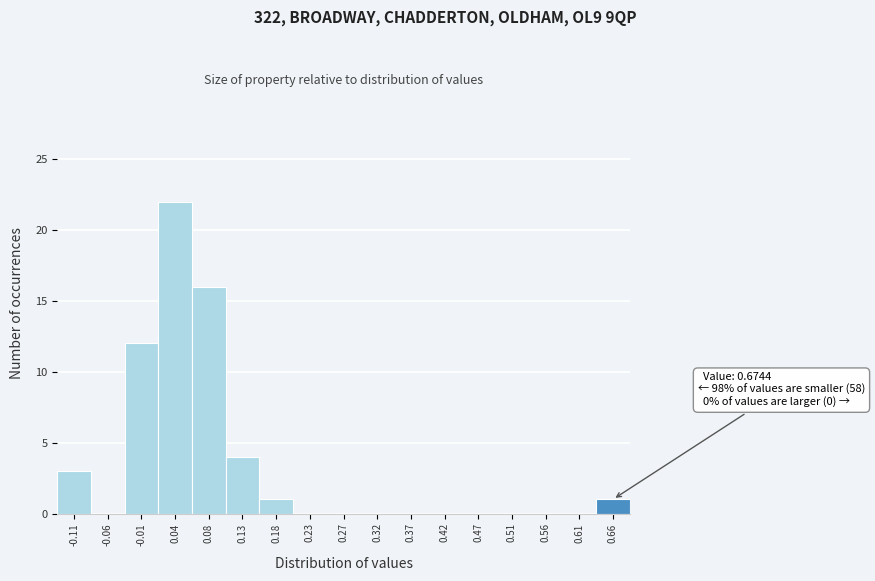

Reading left to right, what are all the values shown in this chart?

-0.11=3	-0.06=0	-0.01=12	0.04=22	0.08=16	0.13=4	0.18=1	0.23=0	0.27=0	0.32=0	0.37=0	0.42=0	0.47=0	0.51=0	0.56=0	0.61=0	0.66=1